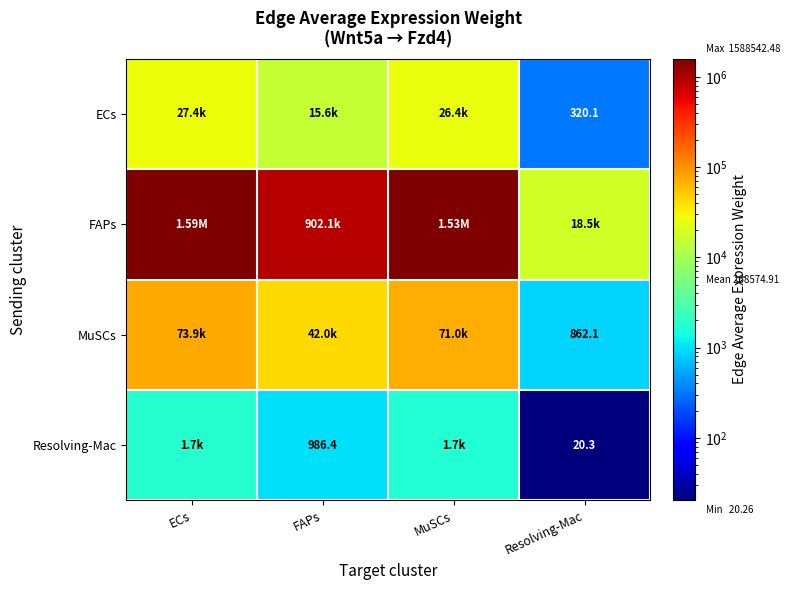

What is the total value across all series at ECs?

1691635.3